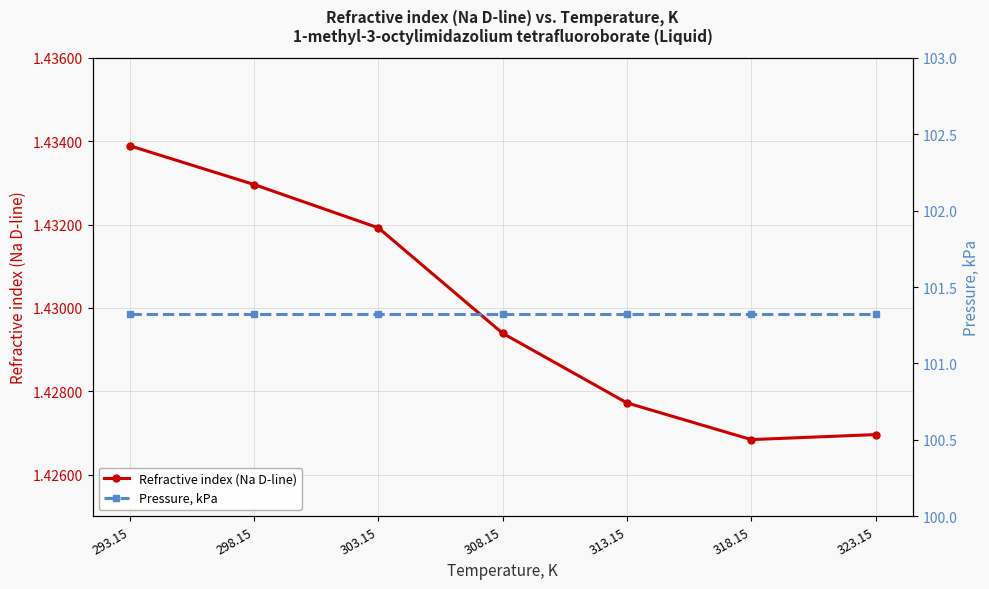

What is the maximum value for Refractive index (Na D-line)?

1.4